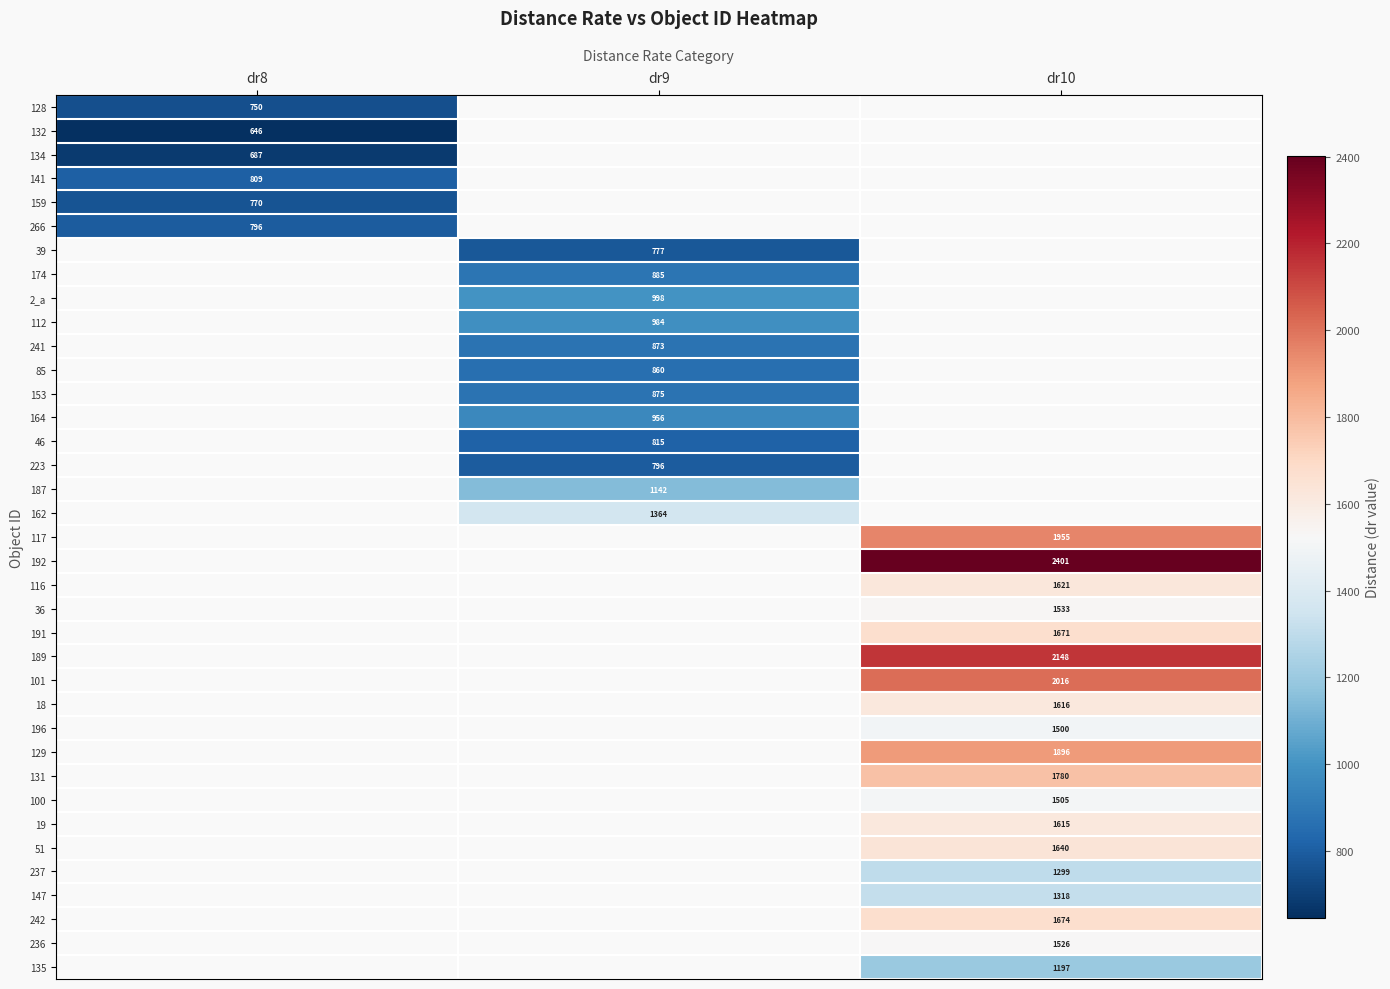

At how many categories does at least one series exceed 694?

3